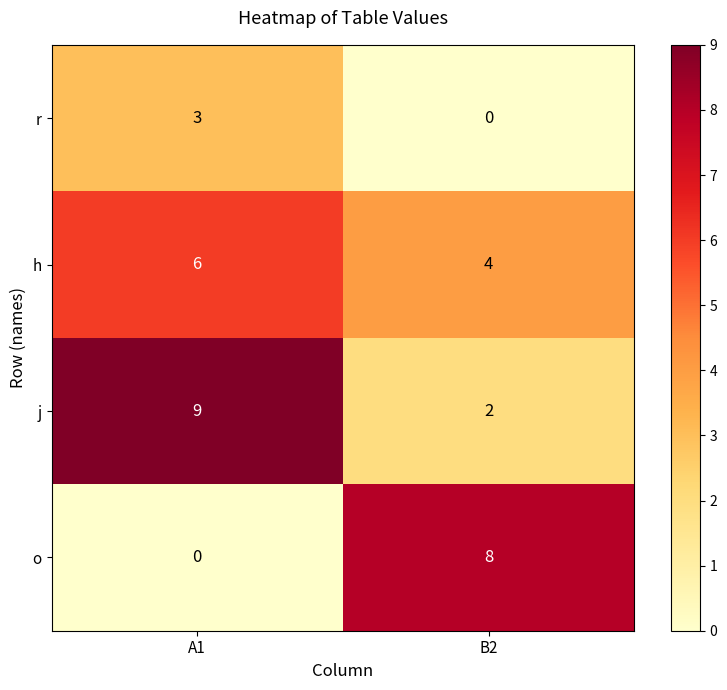

Count the number of data series in this chart.

4